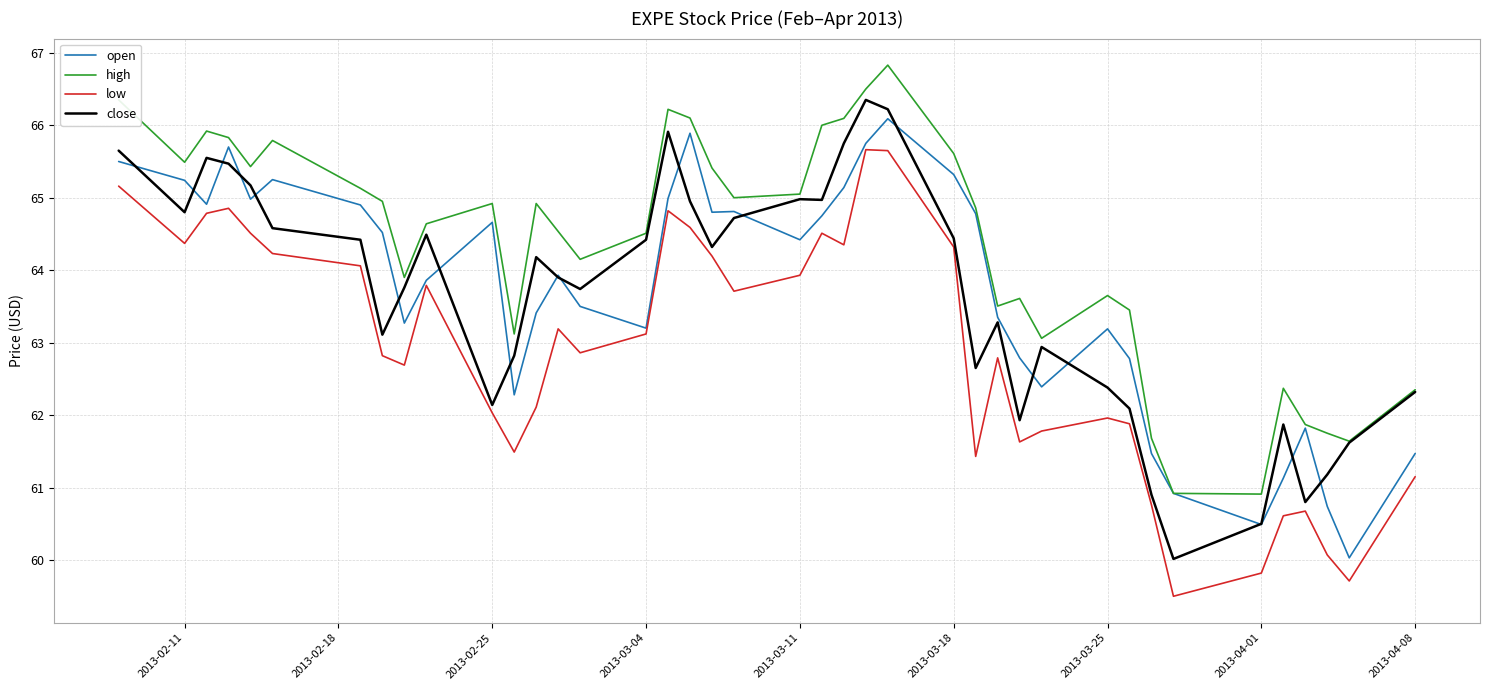

True or false: high and low cross at least once.

False